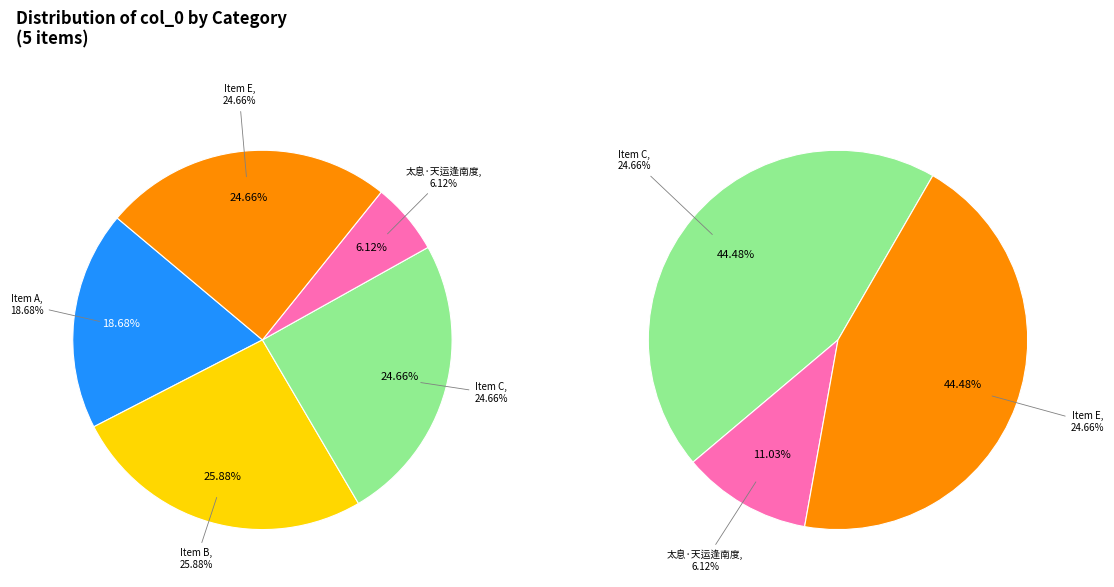

Does 411384 account for over 50% of the chart?

No